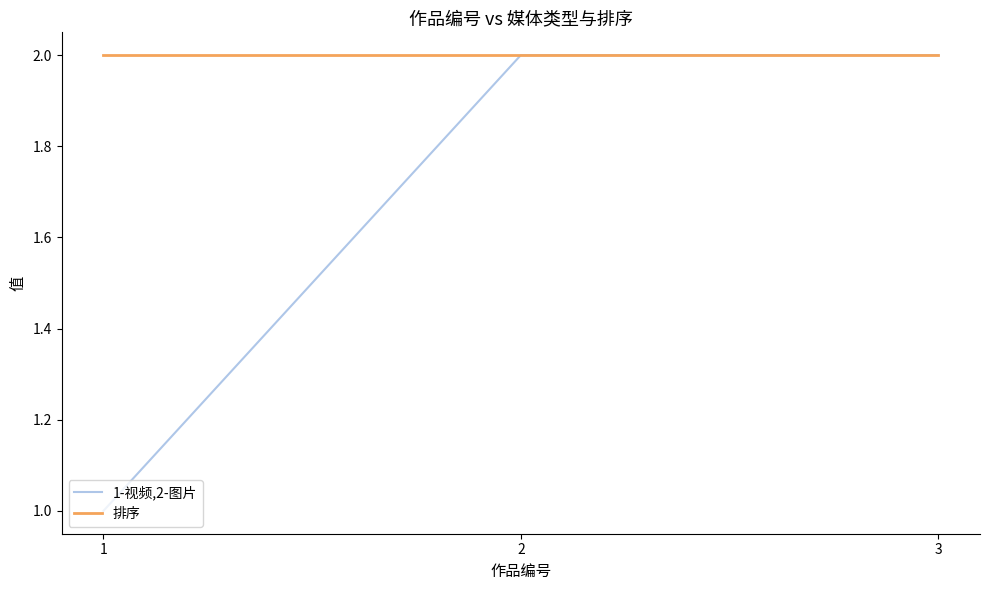

List the series in order of their overall mean, lowest first.

1-视频,2-图片, 排序